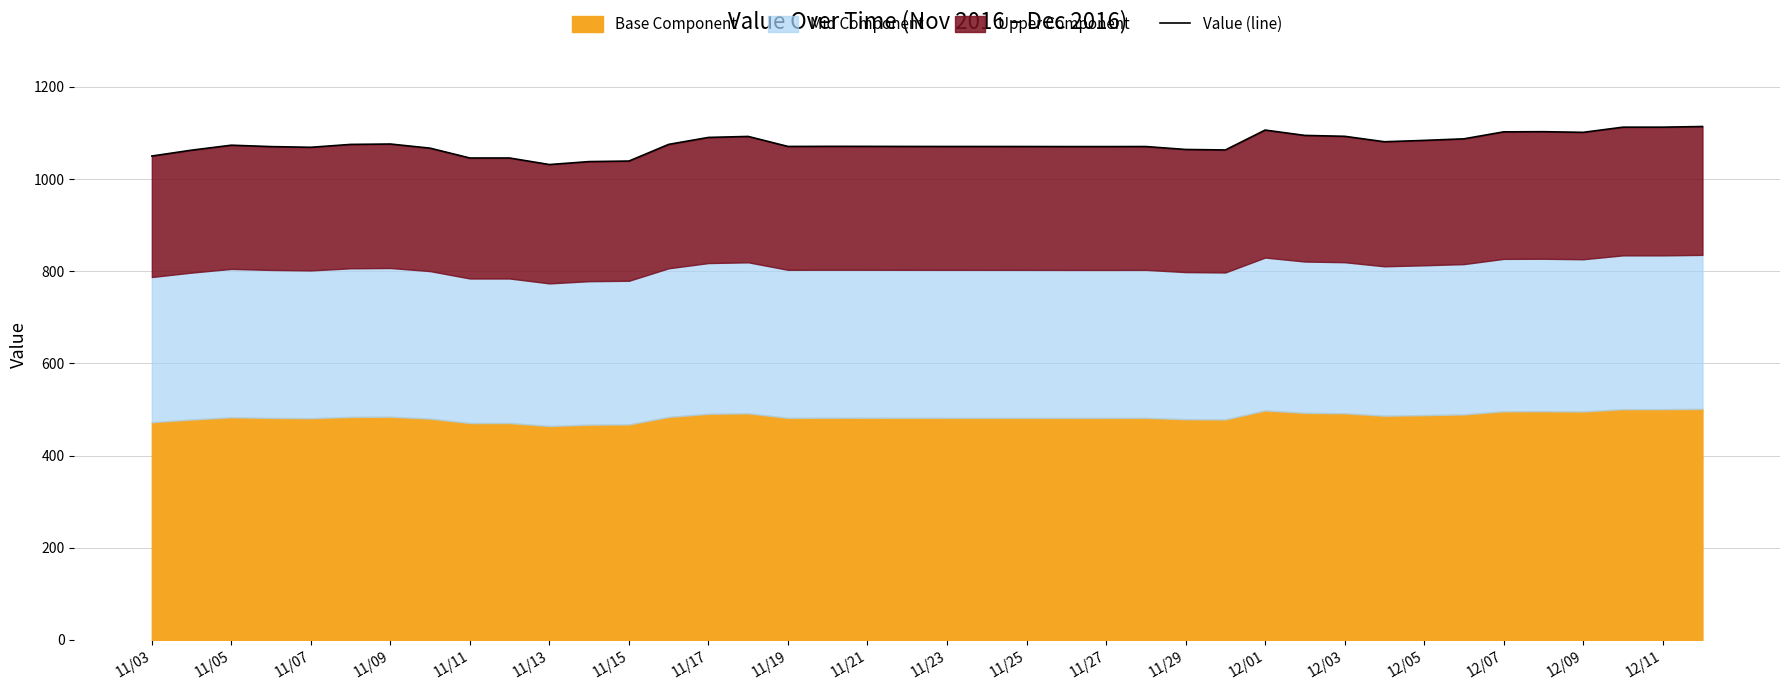

What is the average value?

1075.5